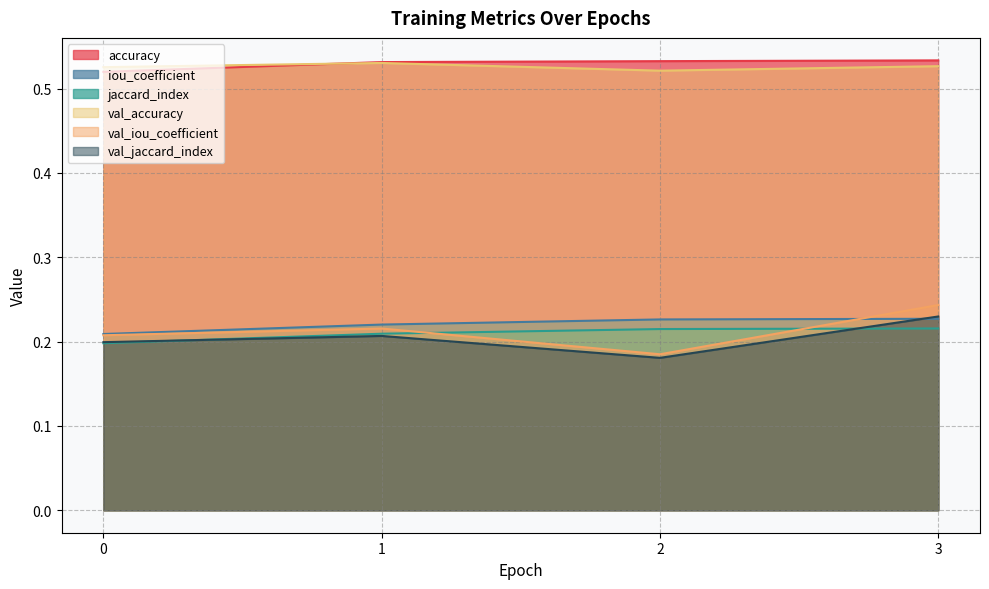

Which category has the highest value in the iou_coefficient series?

3